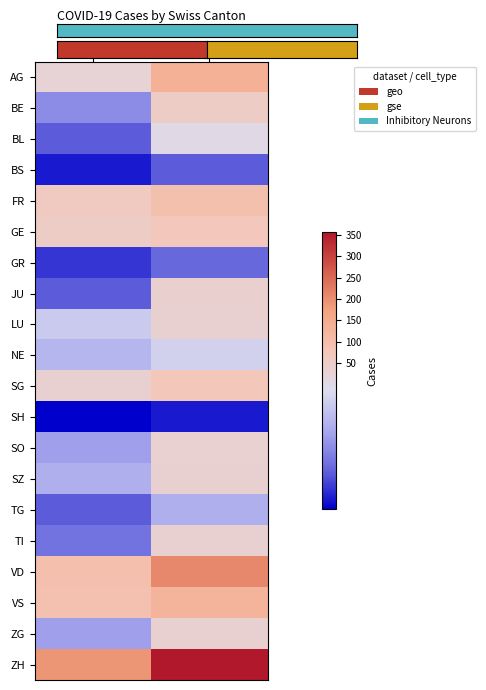

Rank the series by their maximum value, from lowest to highest.

SH, BS, GR, TG, NE, BL, SO, SZ, LU, TI, ZG, JU, BE, GE, SG, FR, VS, AG, VD, ZH